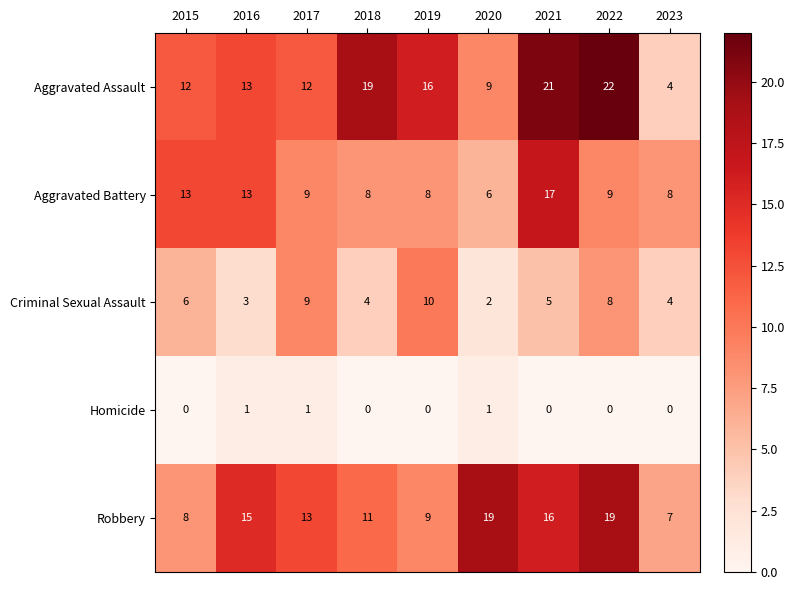

Which series has the widest spread of values?

Aggravated Assault